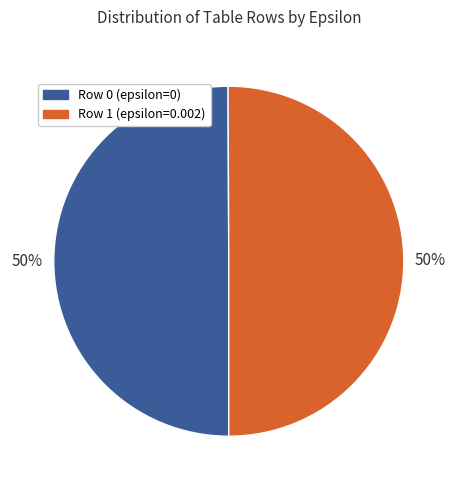

To the nearest percent, what is the combined percentage of Row 1 (epsilon=0.002) and Row 0 (epsilon=0)?

100%